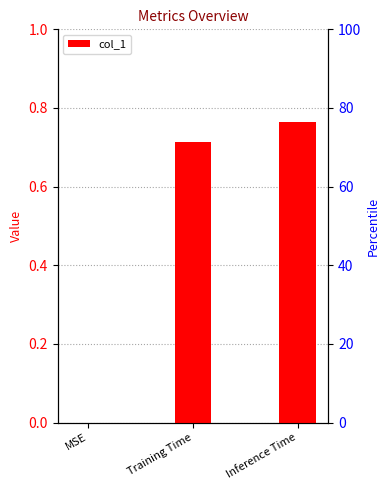

The value at Inference Time is 0.8. True or false?

True